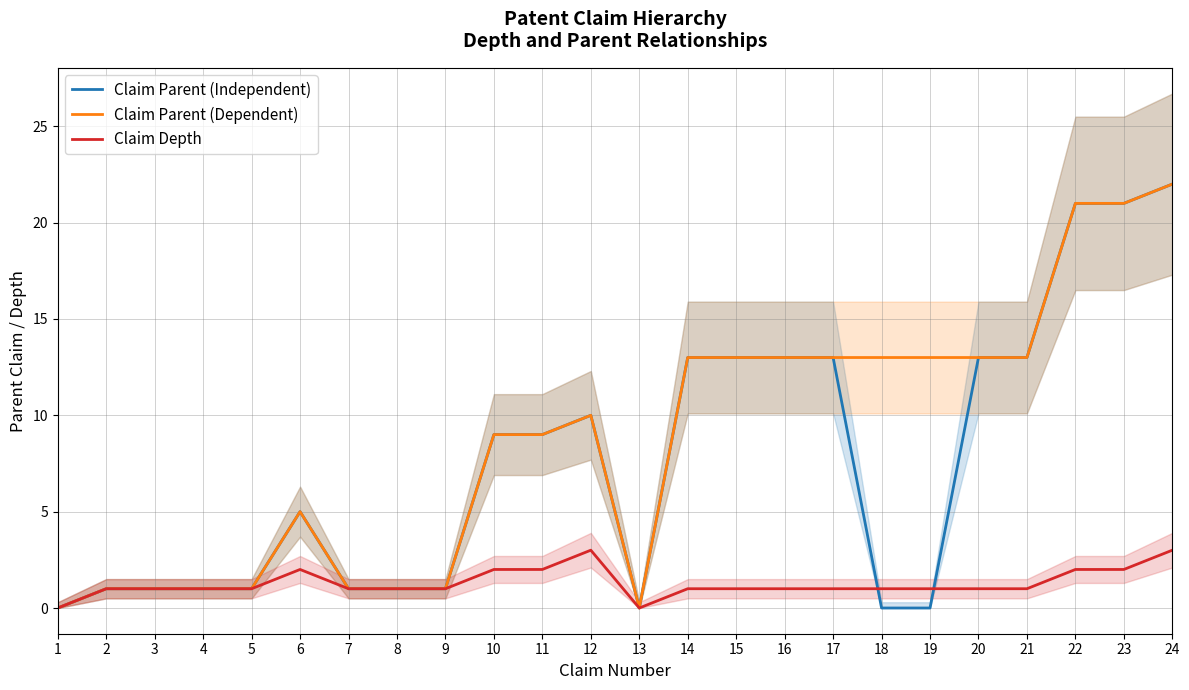

Where is Claim Depth nearest to the value 1?

2